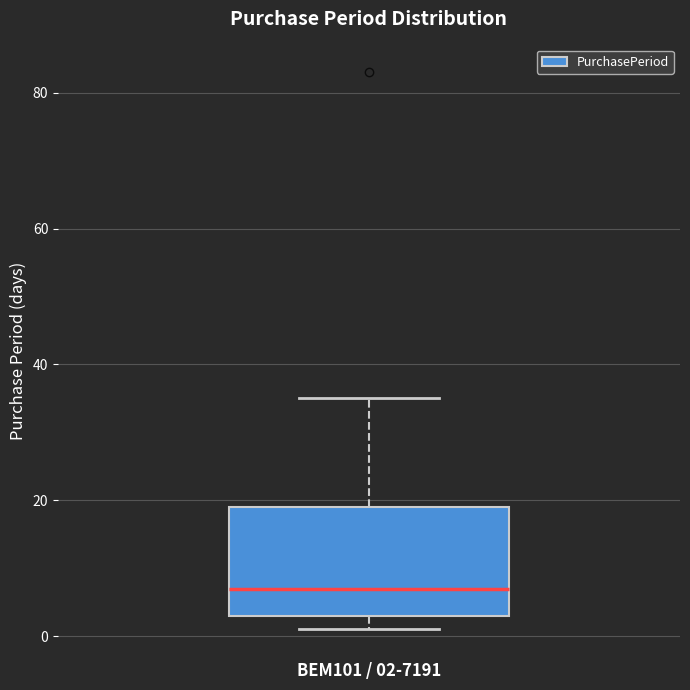

Read this box plot against the y-axis: the position of the median line, the range covered by the box, and the ends of both whiskers. The values are not printed on the chart, so give them approximately, as read against the axis.

median 8, box 4 to 20, whiskers 2 to 36